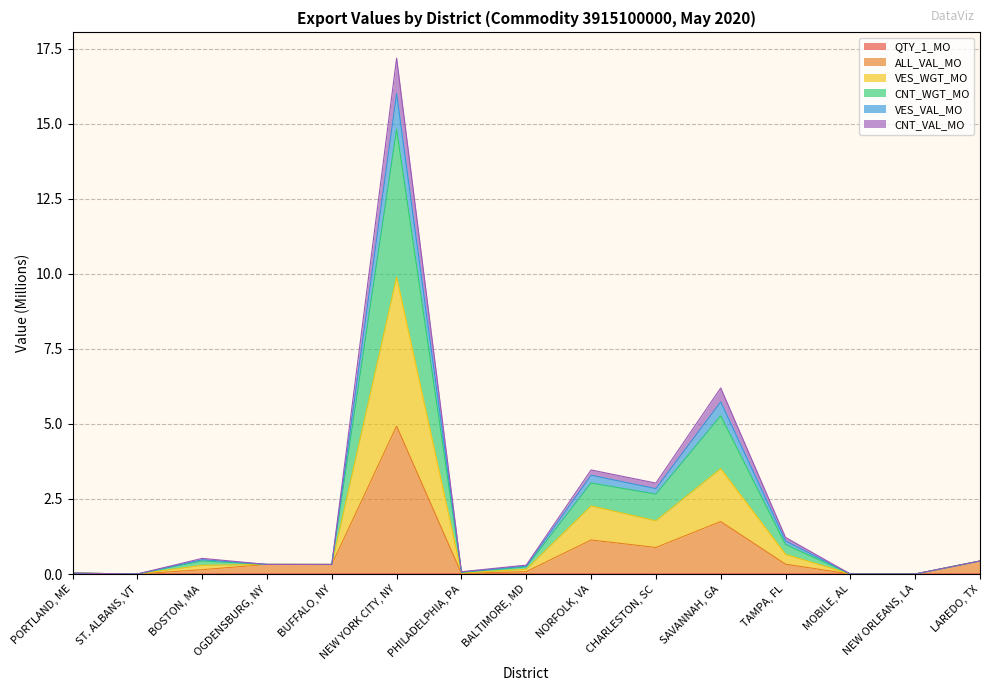

In VES_WGT_MO, how many points are lower than both neighbors (excluding endpoints)?

4